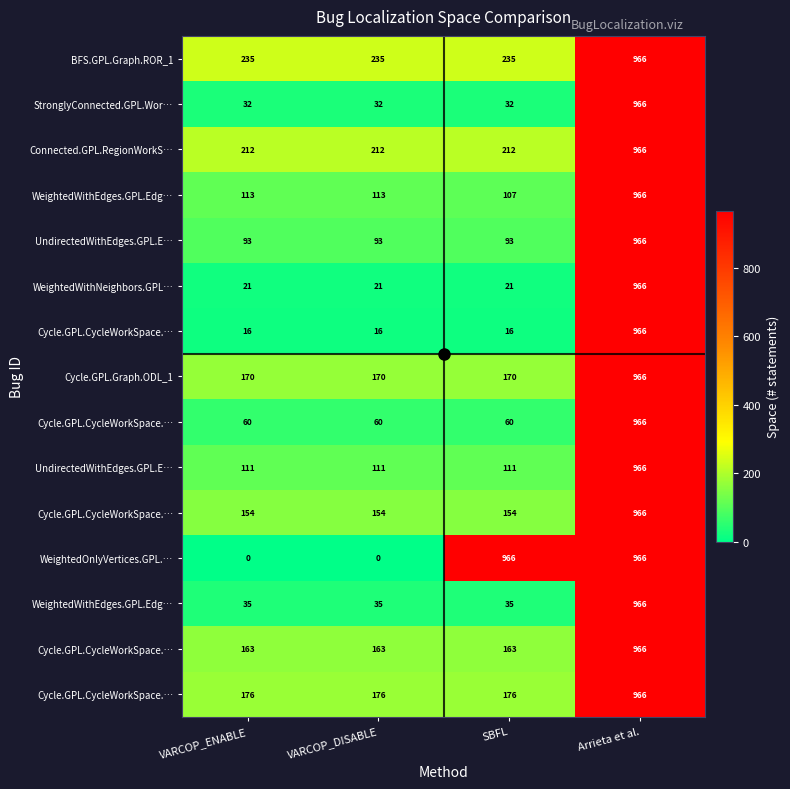

What is the difference between the highest and lowest values at VARCOP_ENABLE?

235